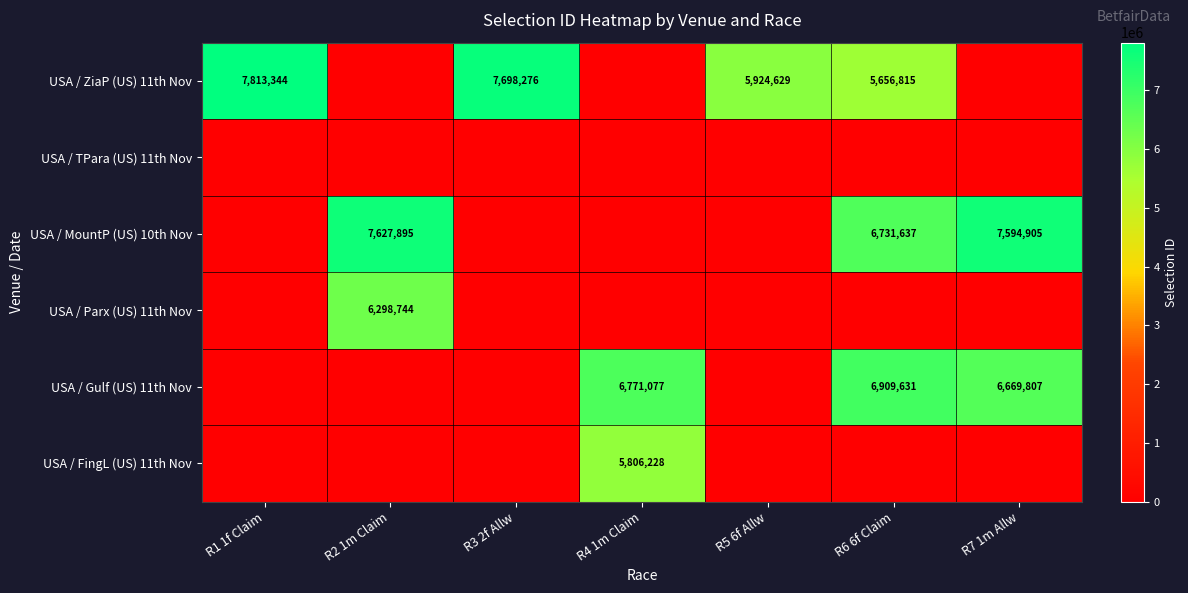

The value of USA / MountP (US) 10th Nov at R6 6f Claim is 6731637. True or false?

True